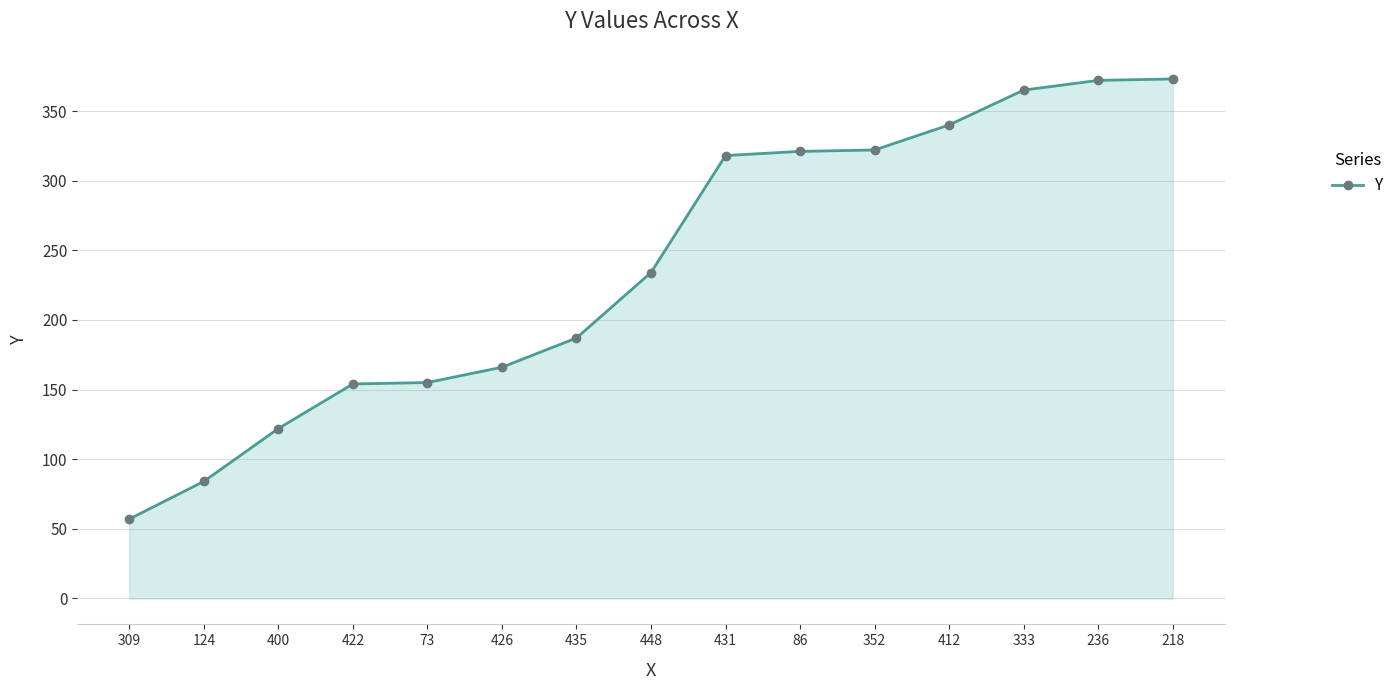

What is the average value?

238